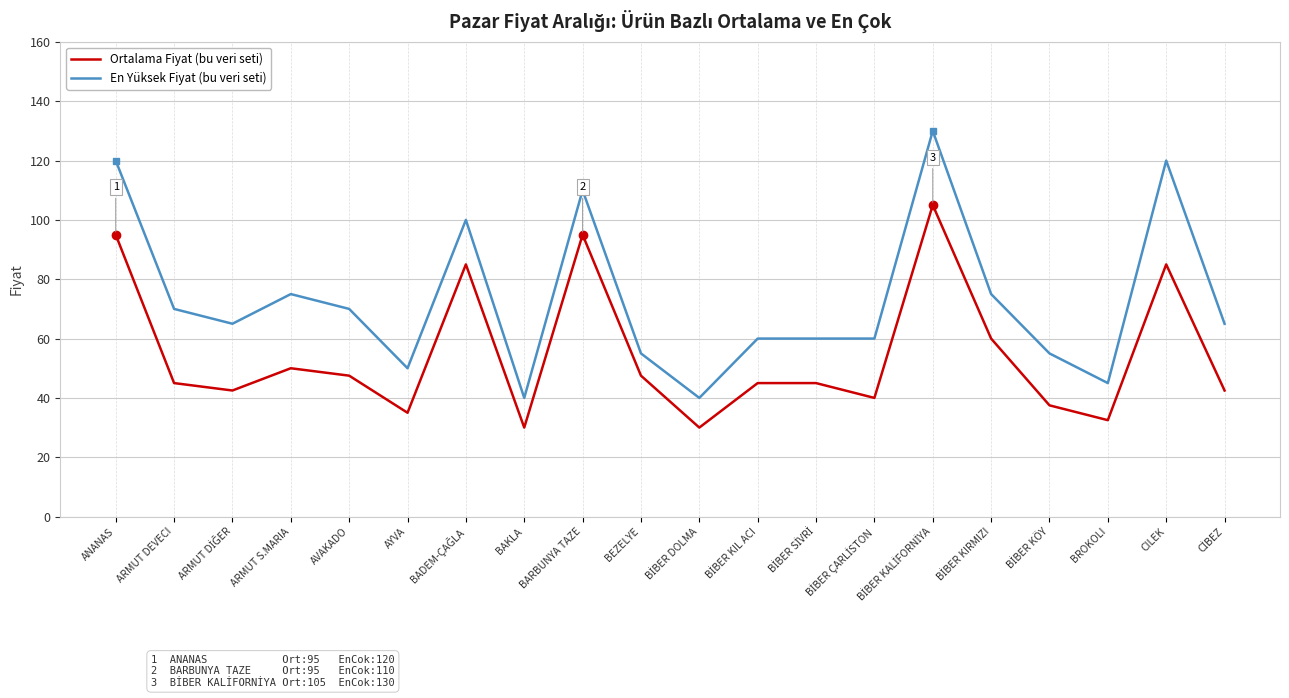

What is the total value across all series at BAKLA?

70.0